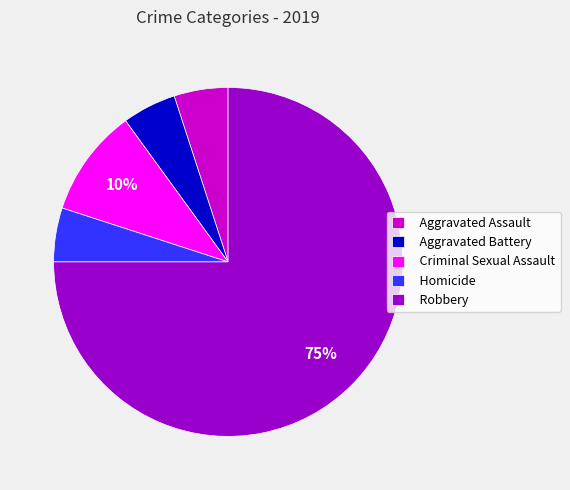

Which has a higher value, Robbery or Homicide?

Robbery